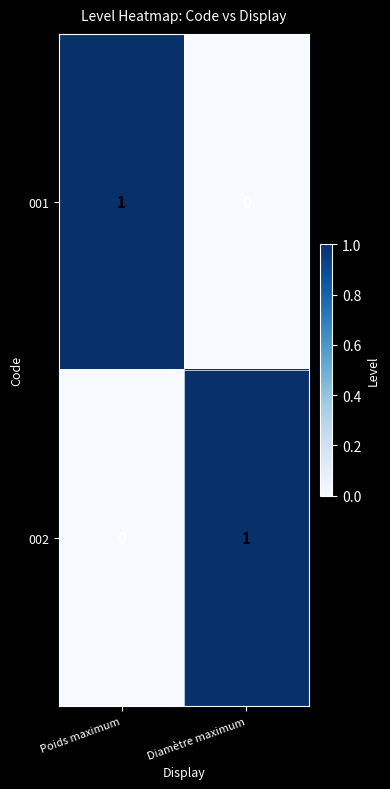

List the labels in order of 001 value, largest first.

Poids maximum, Diamètre maximum